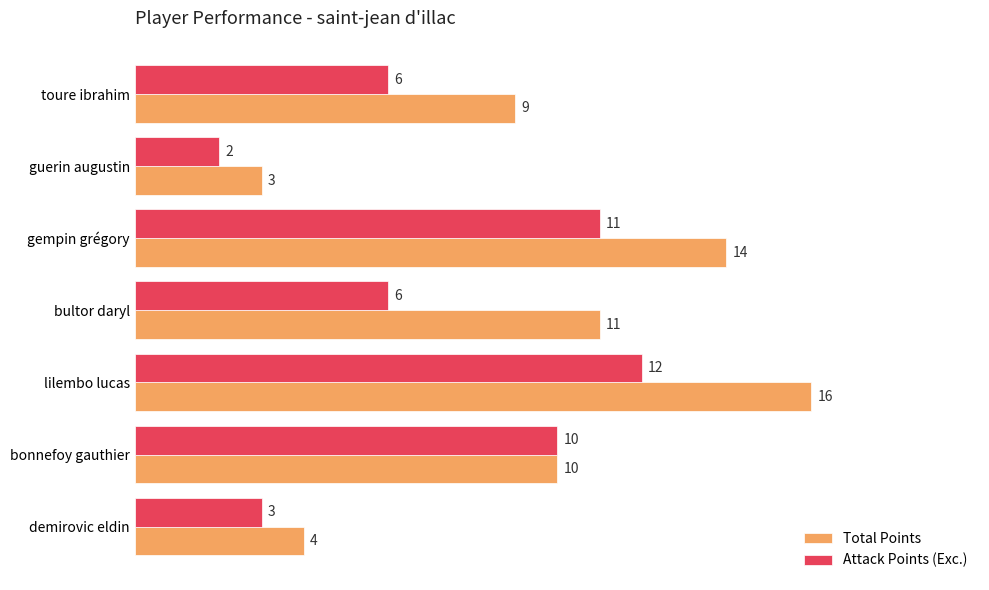

At how many categories does at least one series exceed 6?

5